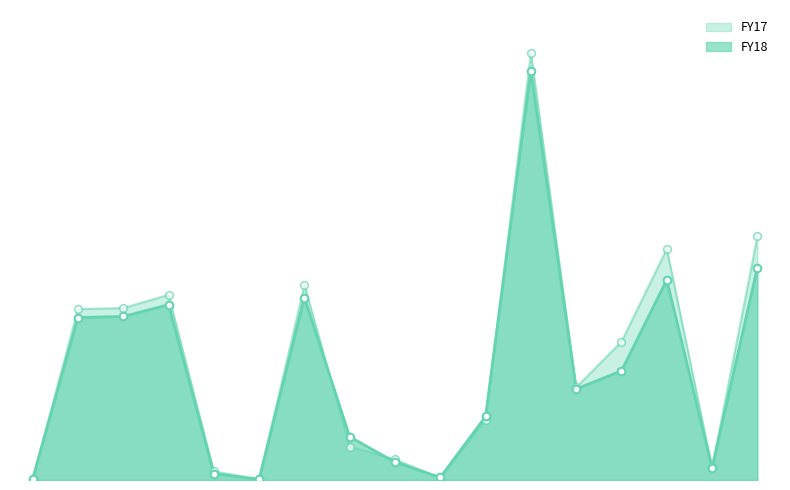

What is the total value across all series at Total fixed assets?

203380960000